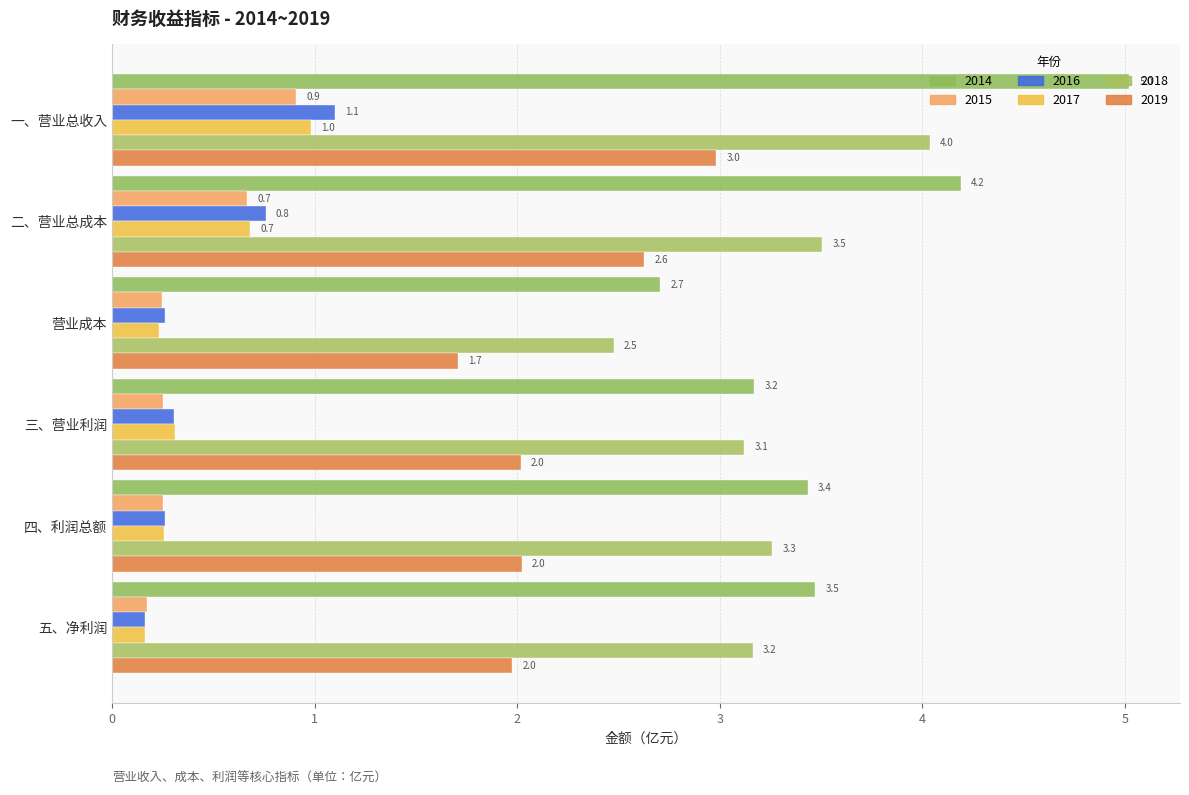

How many data points in 2018 are above 3?

5